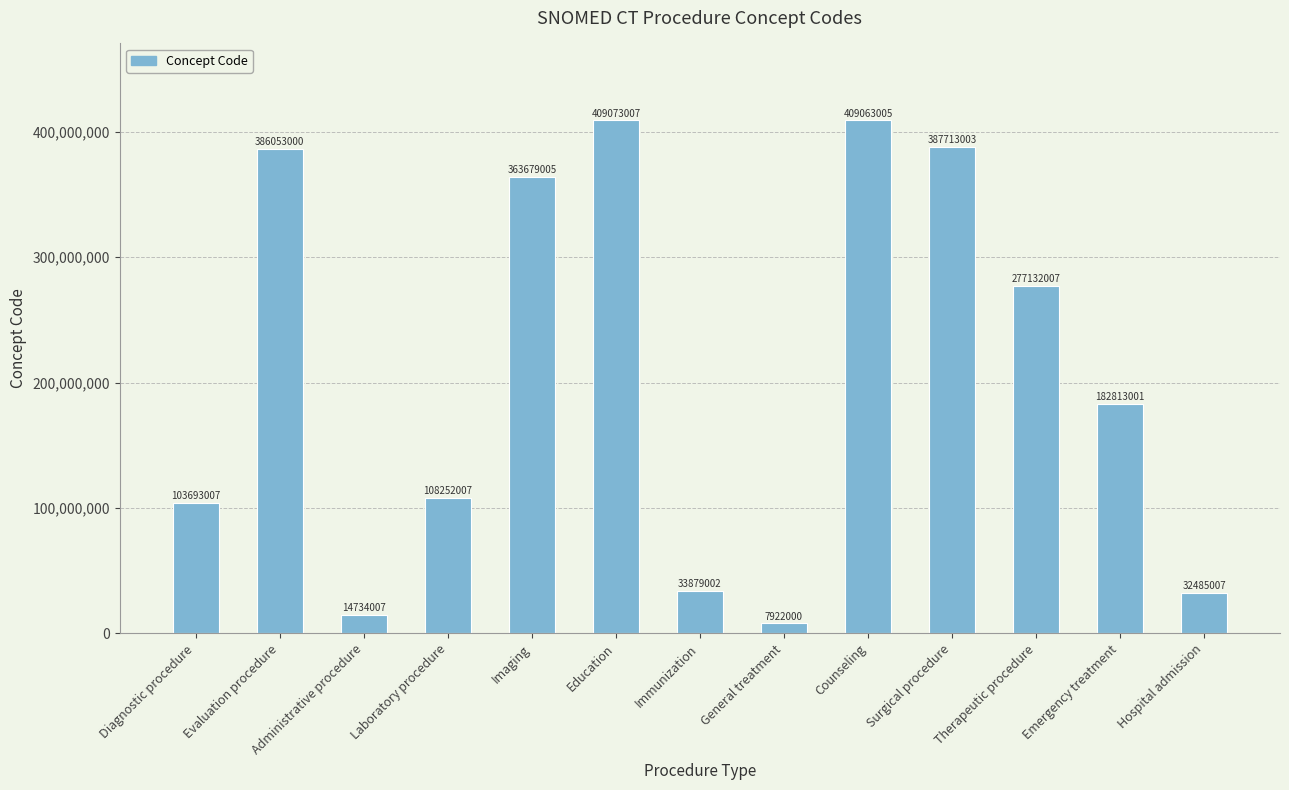

What is the smallest value displayed?

7922000